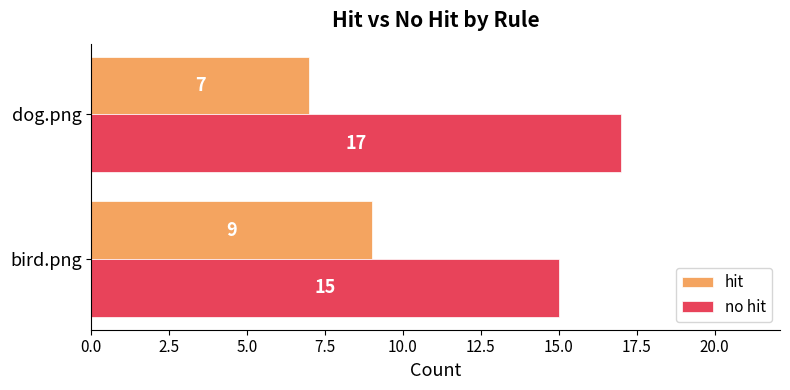

Which category has the highest value across all series?

dog.png